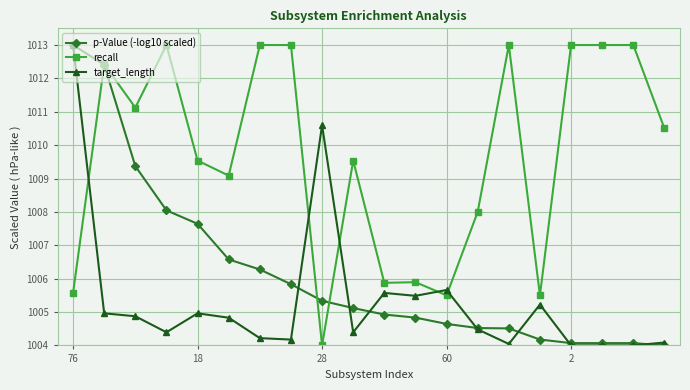

Rank the series by their average value, from lowest to highest.

target_length, p-Value (-log10 scaled), recall